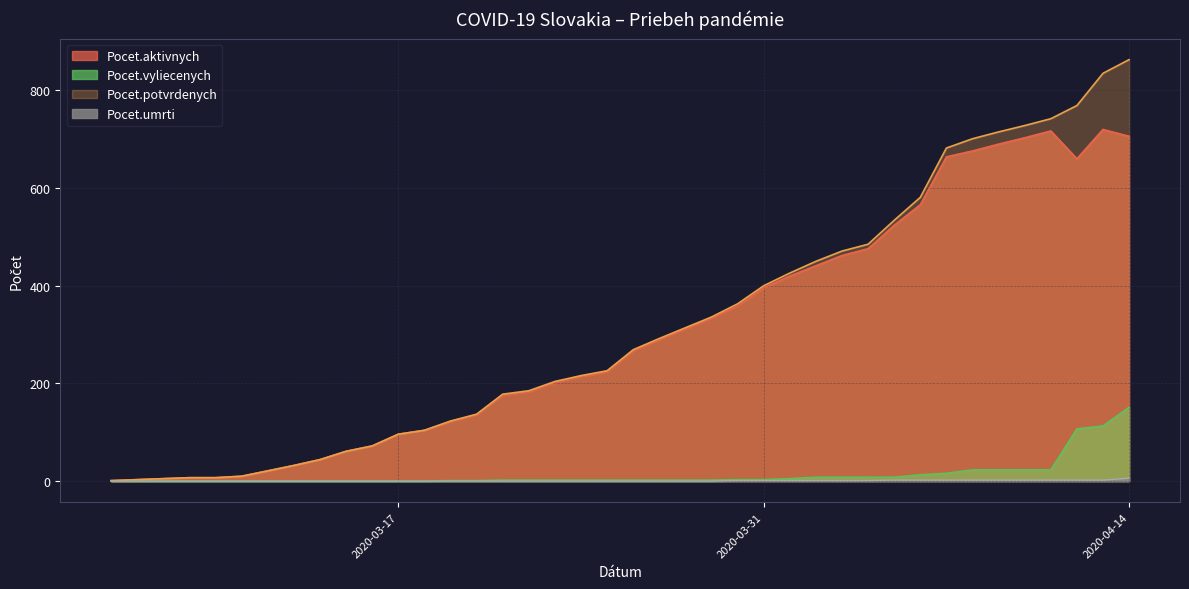

Is it true that Pocet.aktivnych equals 577 at 2020-03-31?

False